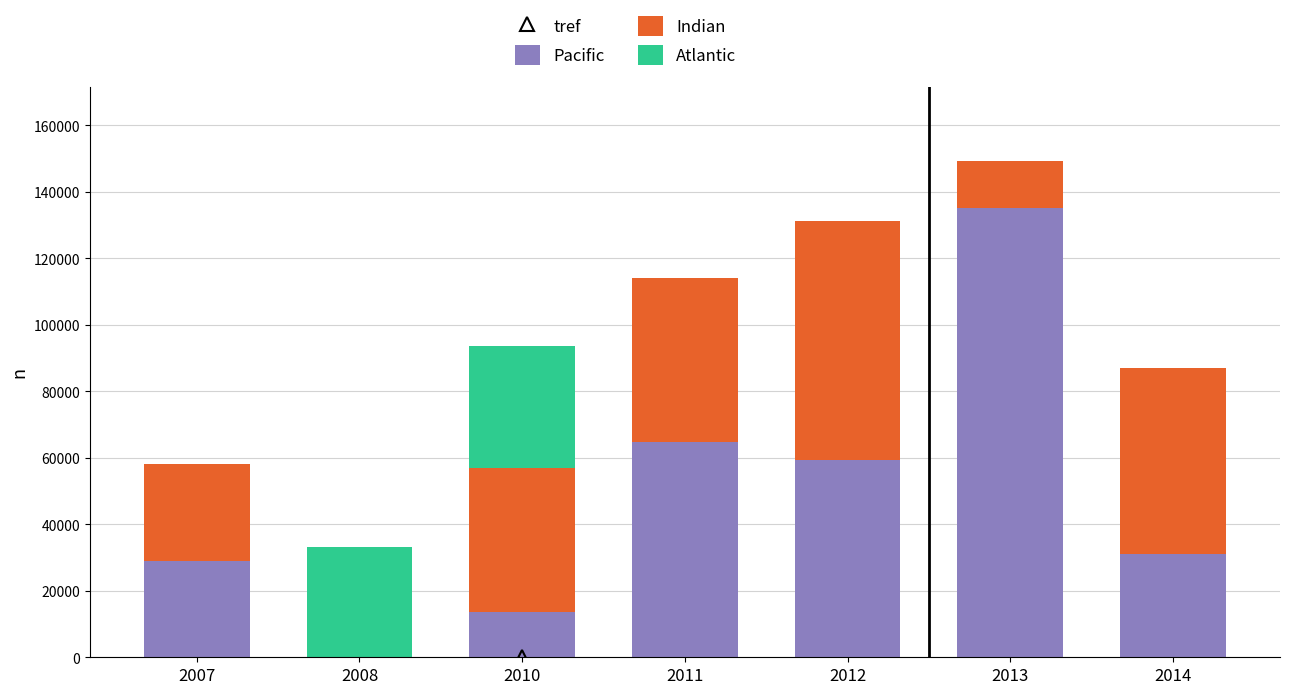

The value of Pacific at 2011 is 64700. True or false?

True